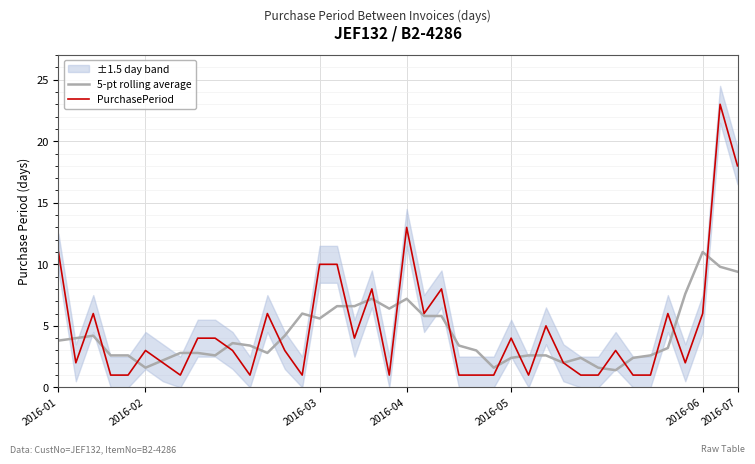

What is the difference between the maximum and minimum values in the 5-pt rolling average series?

9.6